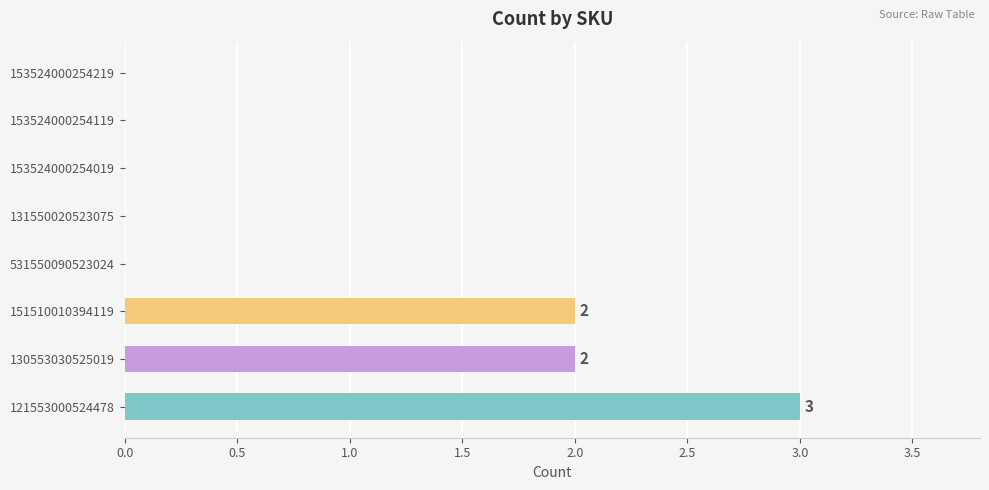

Reading bottom to top, transcribe all the data shown in this chart.

121553000524478=3	130553030525019=2	151510010394119=2	531550090523024=0	131550020523075=0	153524000254019=0	153524000254119=0	153524000254219=0